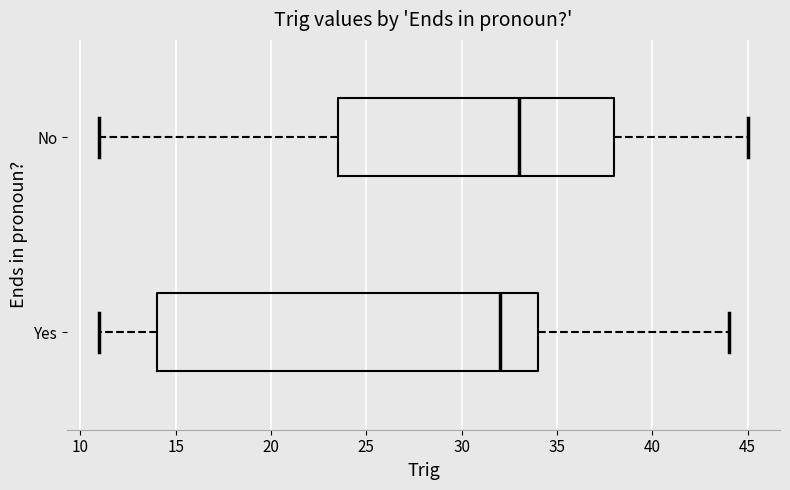

Which box's median line is the furthest to the left?

Yes